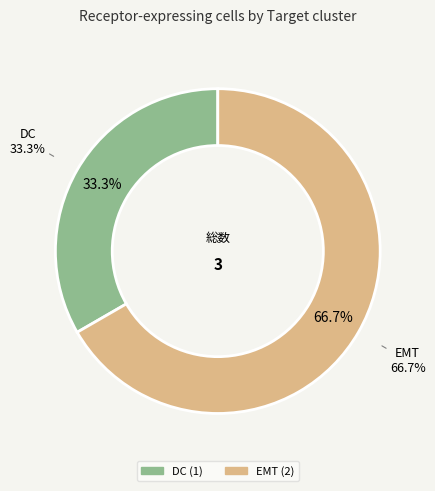

What percentage do EMT and DC together represent?

100.0%